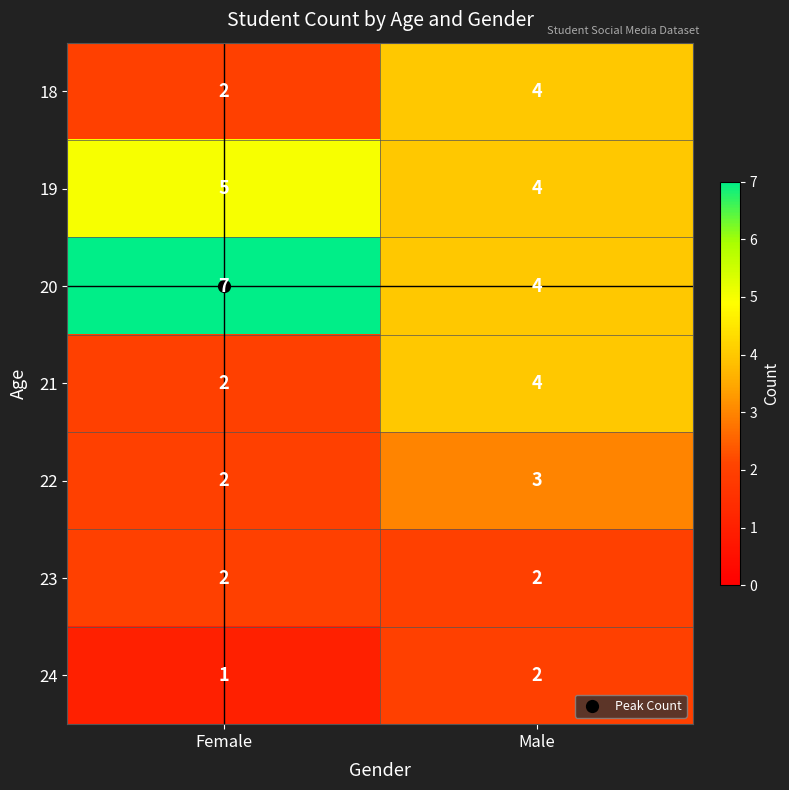

Which category has the highest value in the 19 series?

Female